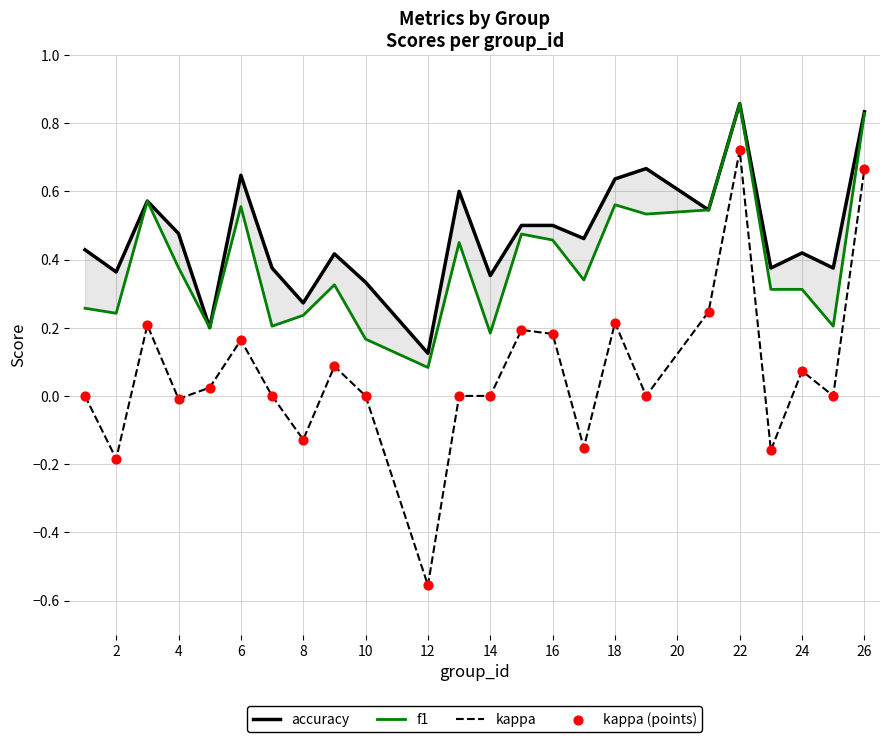

Which series reaches the minimum Y coordinate?

kappa